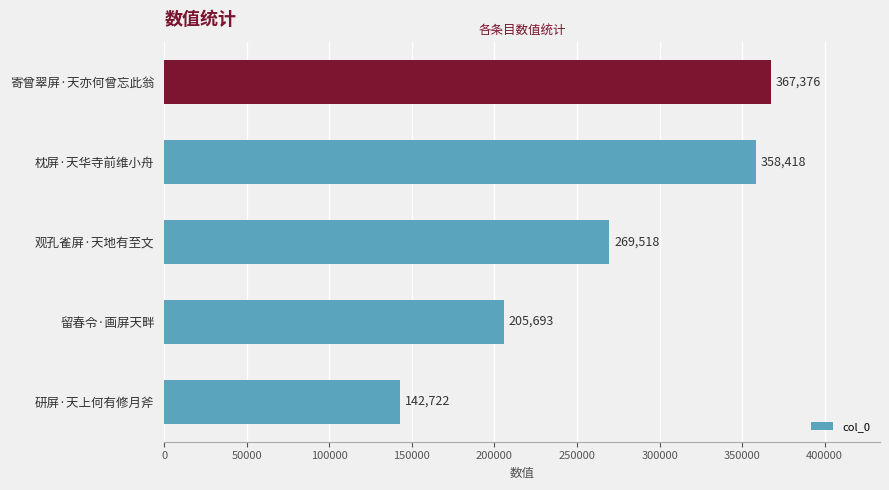

What is the maximum value shown in the chart?

367376